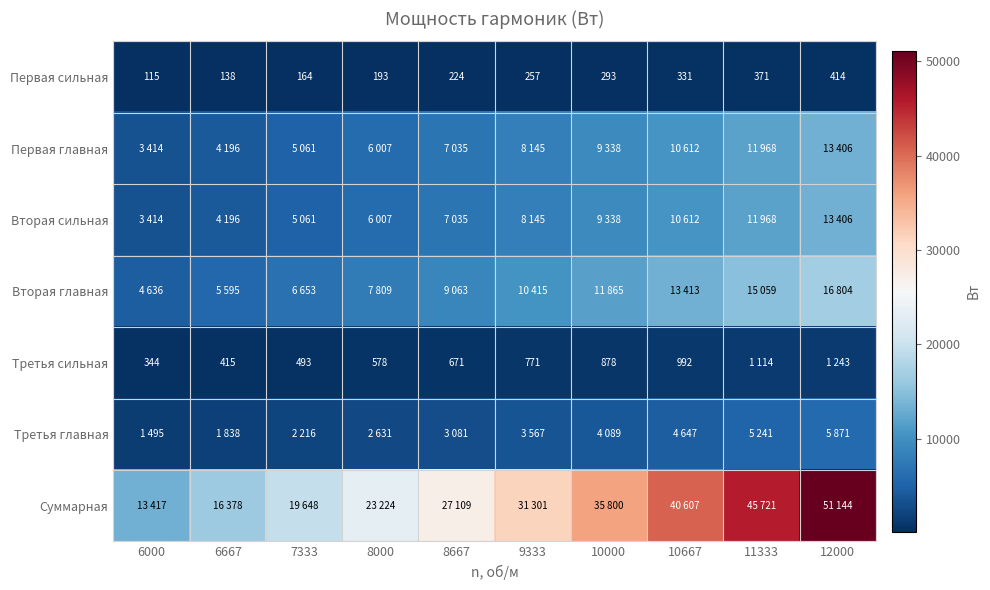

At which label does Первая сильная reach its minimum?

6000